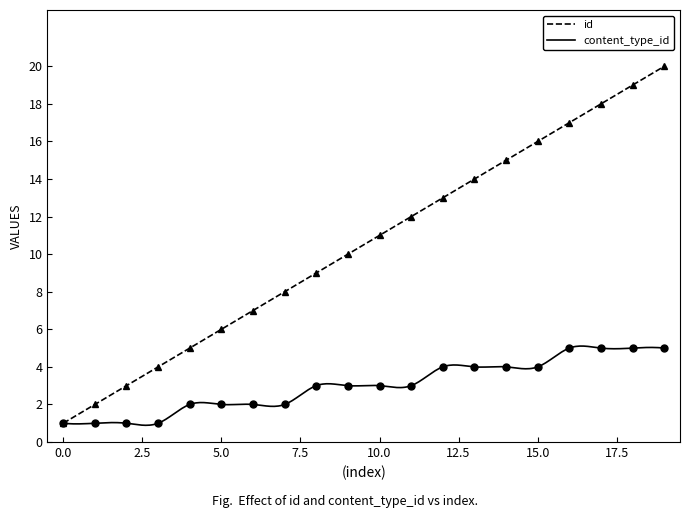

Between 2 and 16, which series saw the biggest shift?

id